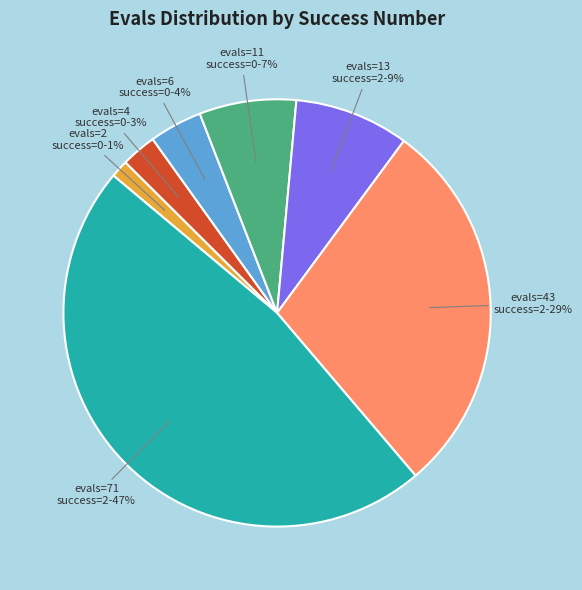

To the nearest percent, what portion does evals=2 success=0 represent?

1%